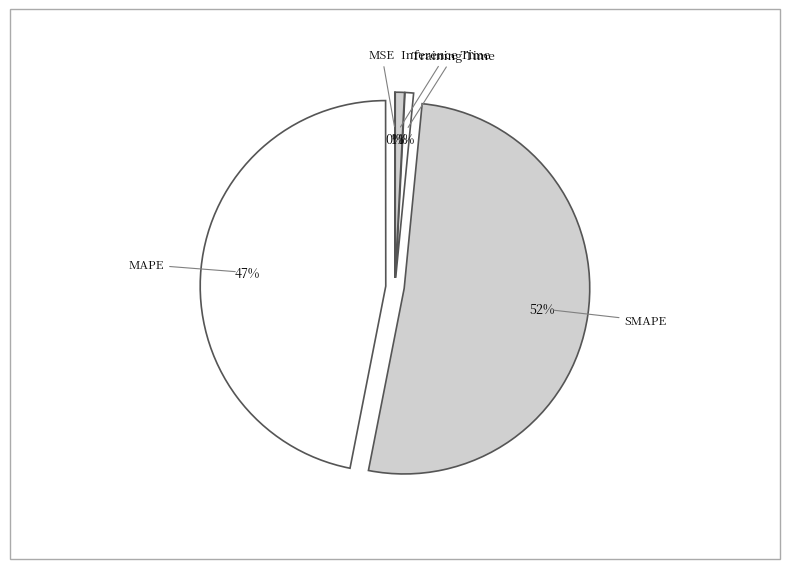

Rank the categories by value from highest to lowest.

SMAPE, MAPE, Inference Time, Training Time, MSE